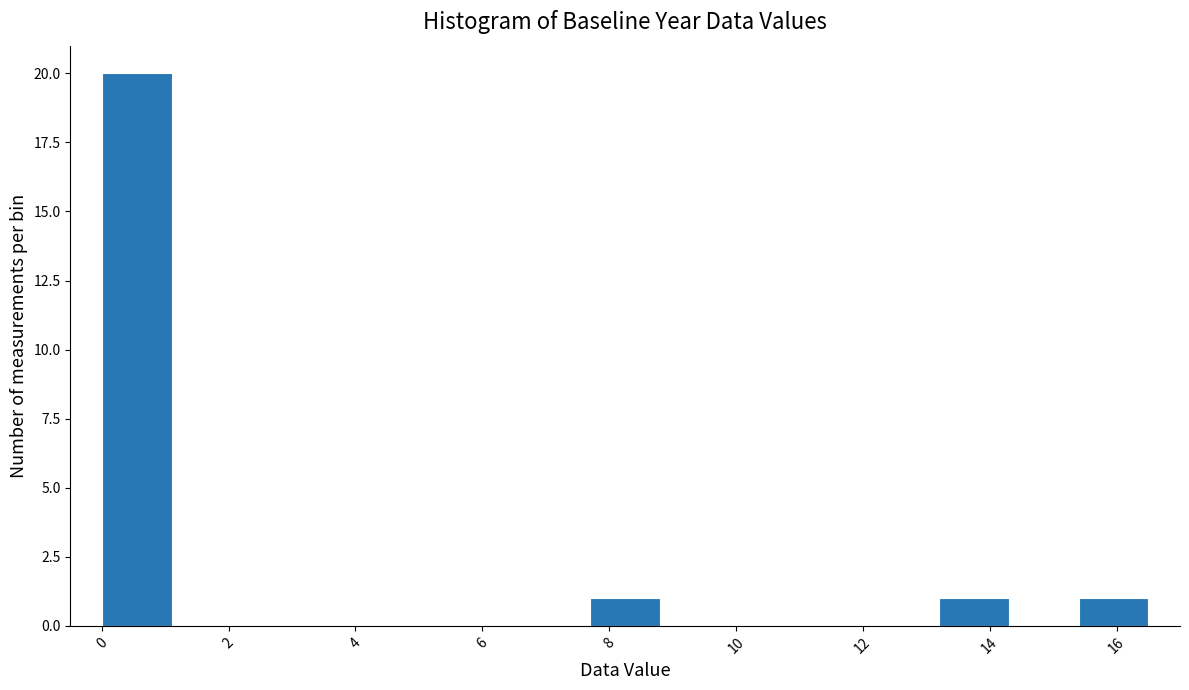

Over which range of the x-axis is the bar tallest?

0.0 to 1.2